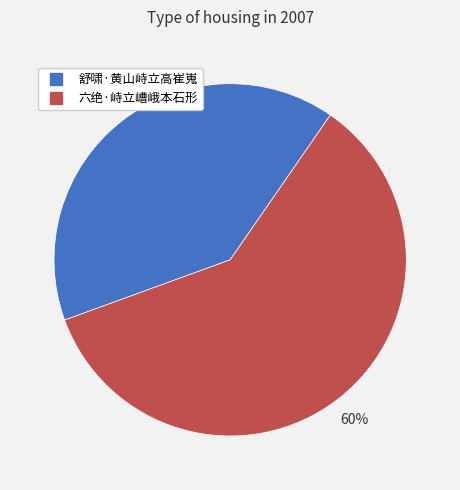

To the nearest percent, what is the difference between the largest and smallest slice percentages?

20%